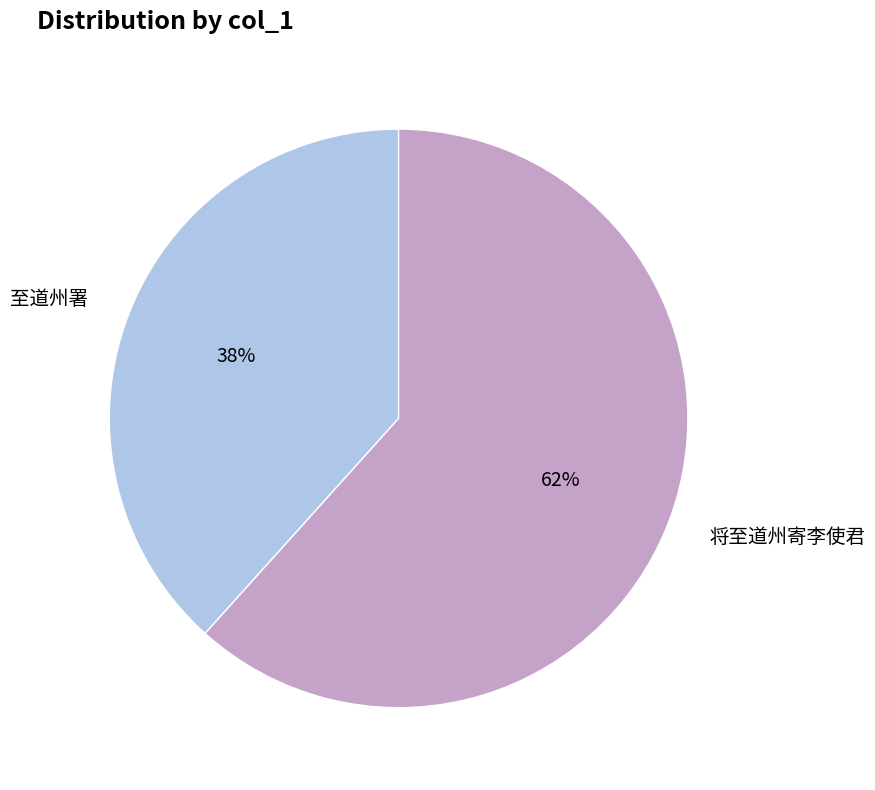

Do 将至道州寄李使君 and 至道州署 together represent more than half of the pie?

Yes